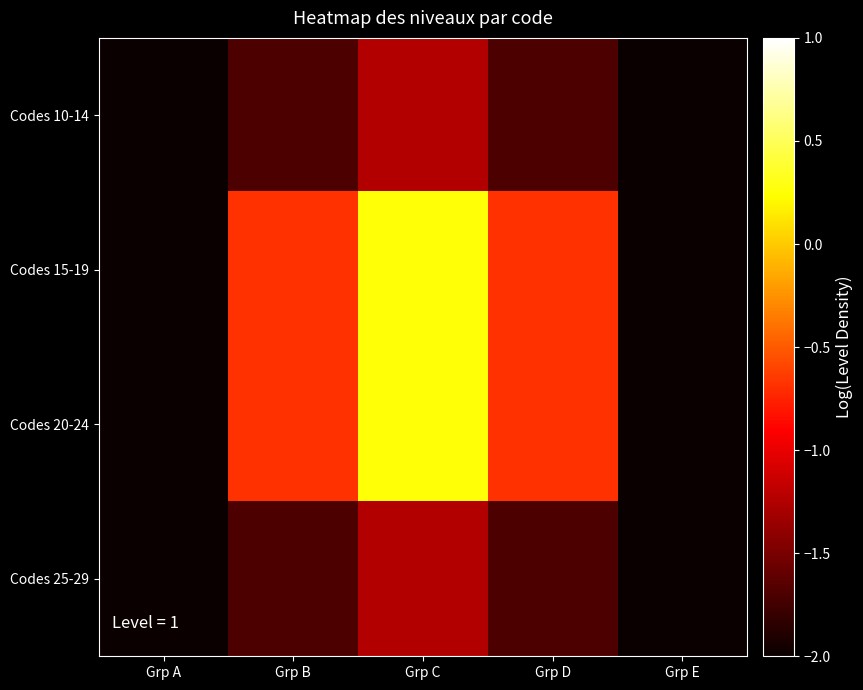

How many categories are shown in the chart?

5